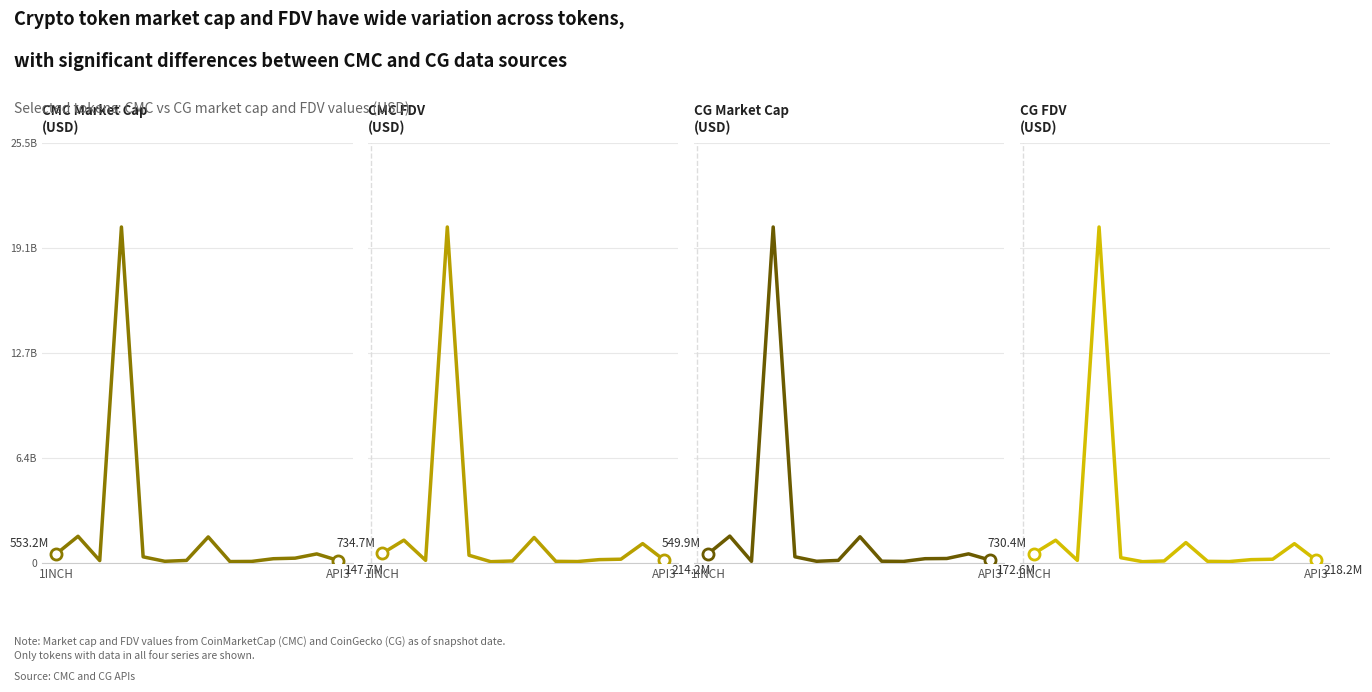

What is the greatest value displayed?

25951157076.0